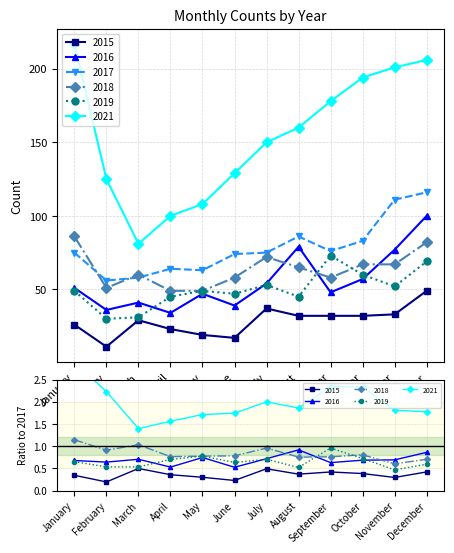

What is the sum of all 2021 values?

1849